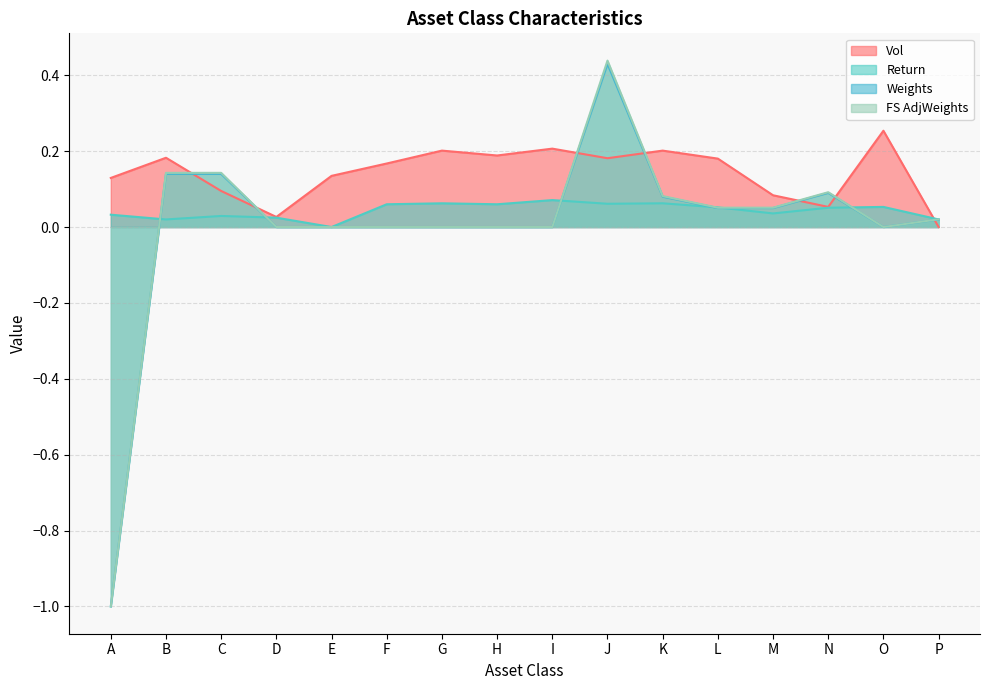

What is the greatest value displayed?

0.4